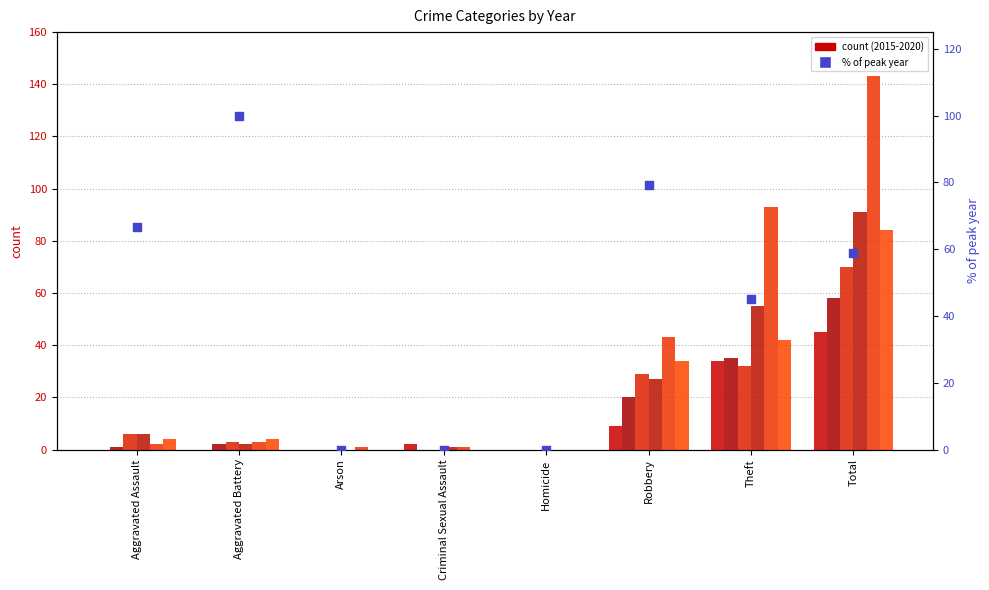

What is the change in value from Criminal Sexual Assault to Total?

+58.7